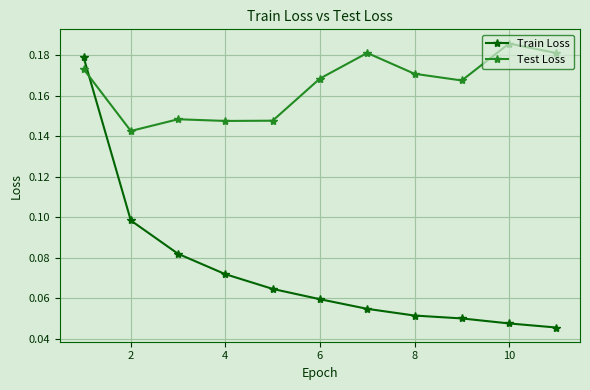

True or false: Train Loss has more than 2 points higher than both neighbors.

False